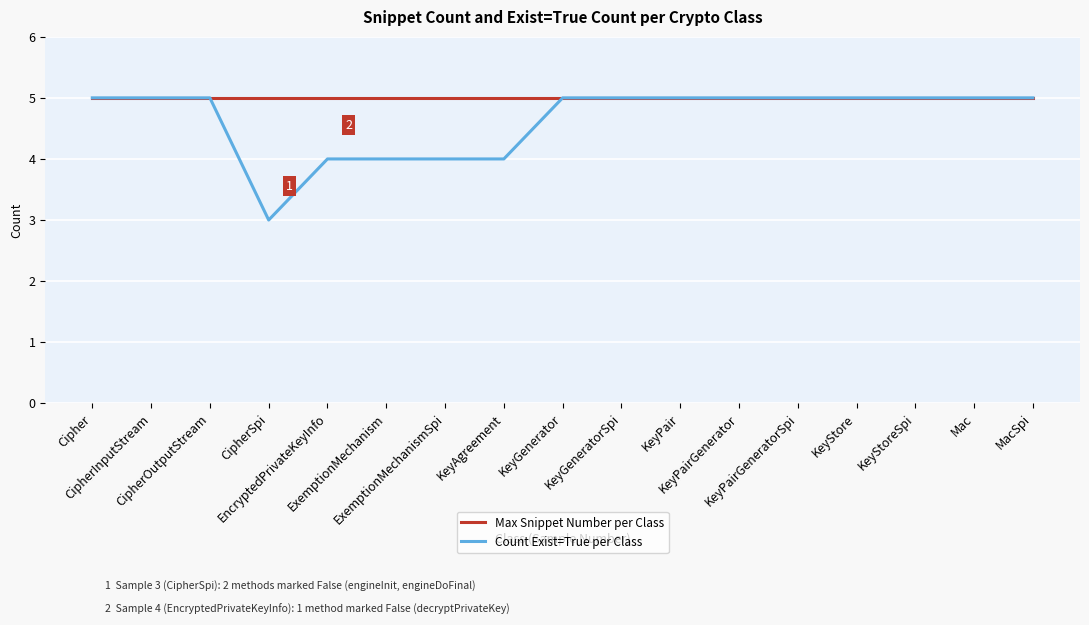

What is the total value across all series at Mac?

10